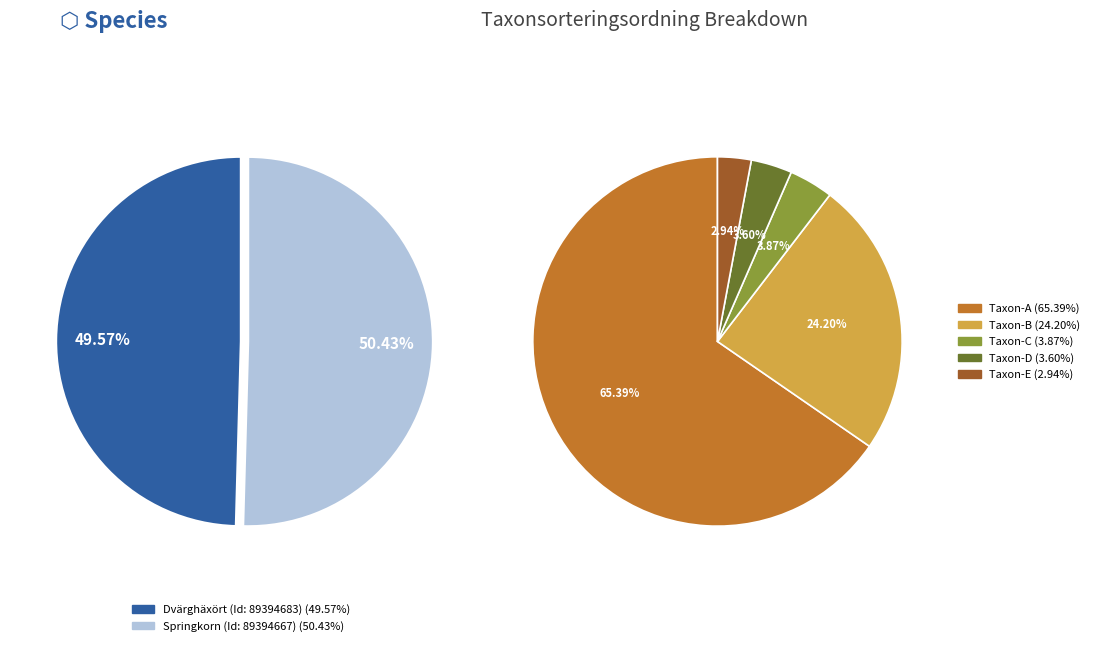

Count the number of slices in the pie.

2